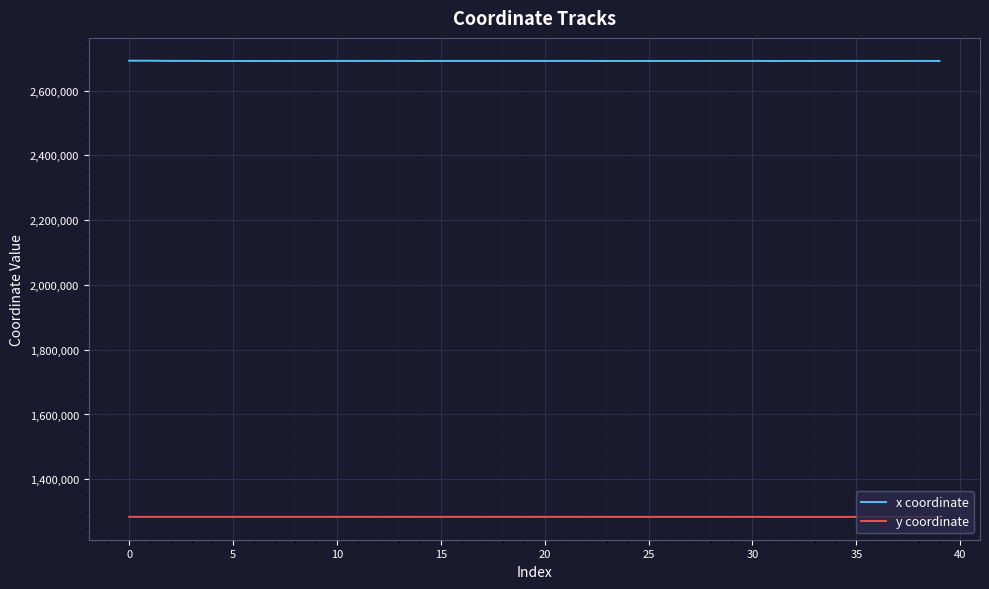

What is the sum of all x coordinate values?

107663044.6